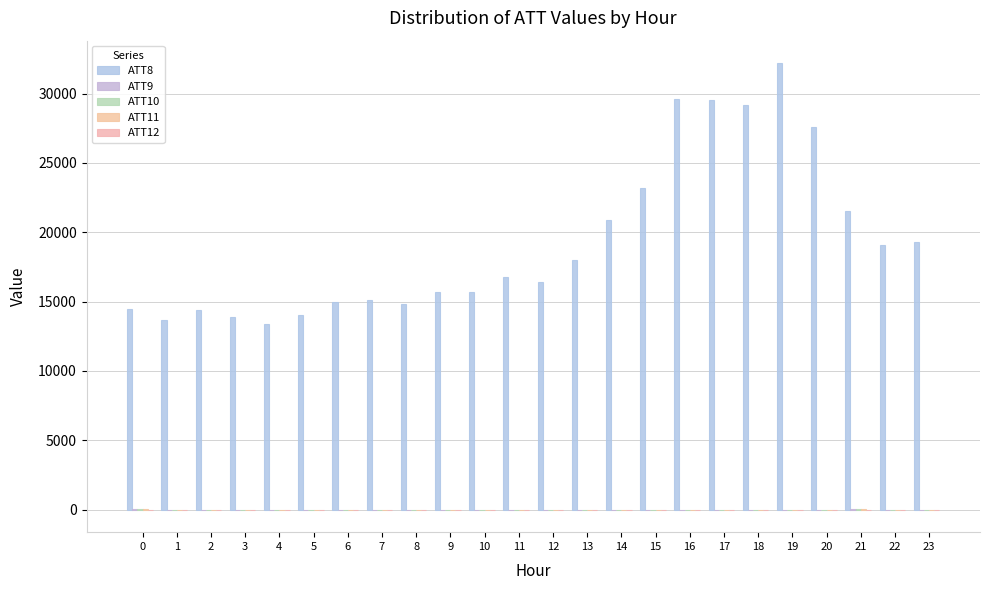

Are the bars grouped side by side (vs. stacked)?

Yes